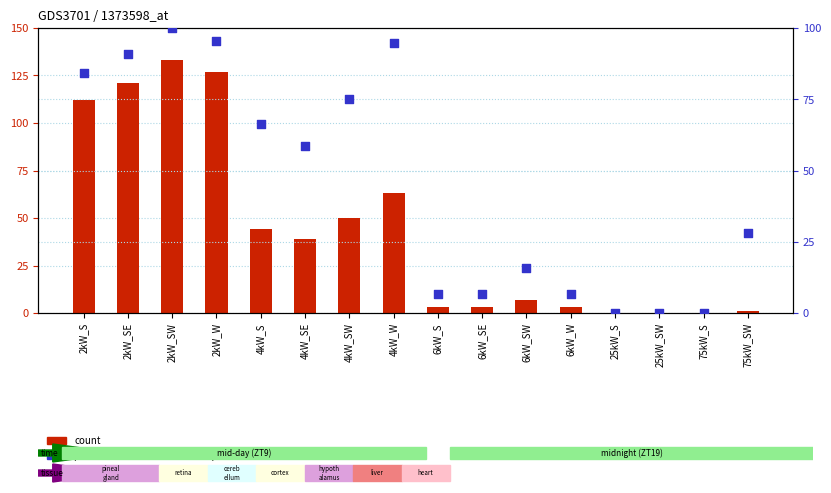

Which series reaches the minimum Y coordinate?

count